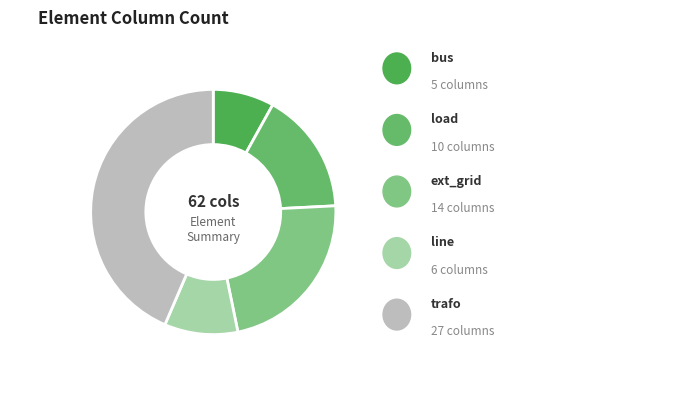

What is the smallest slice in the pie chart?

bus